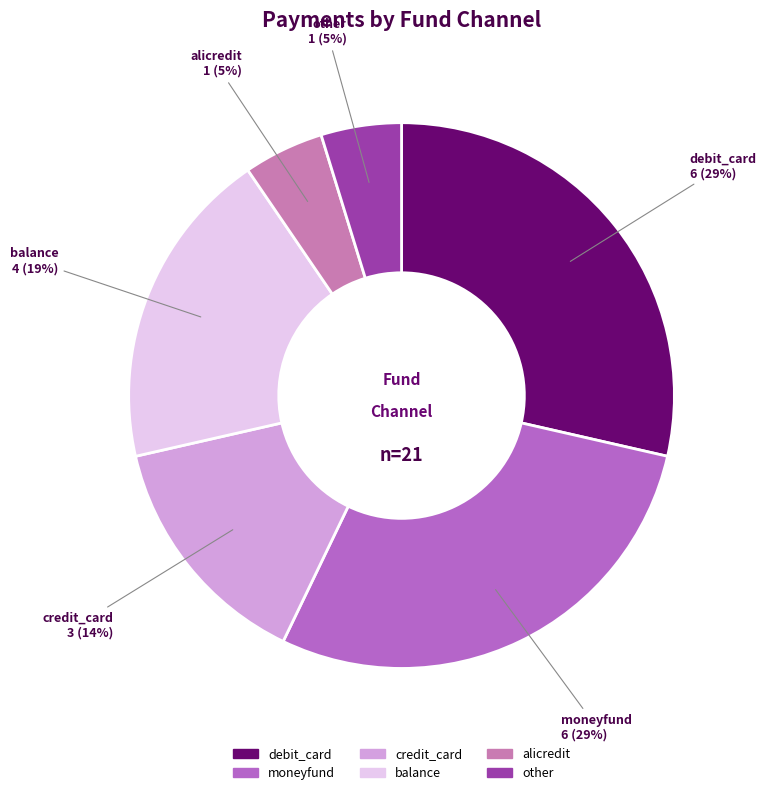

How many segments does this pie chart have?

6